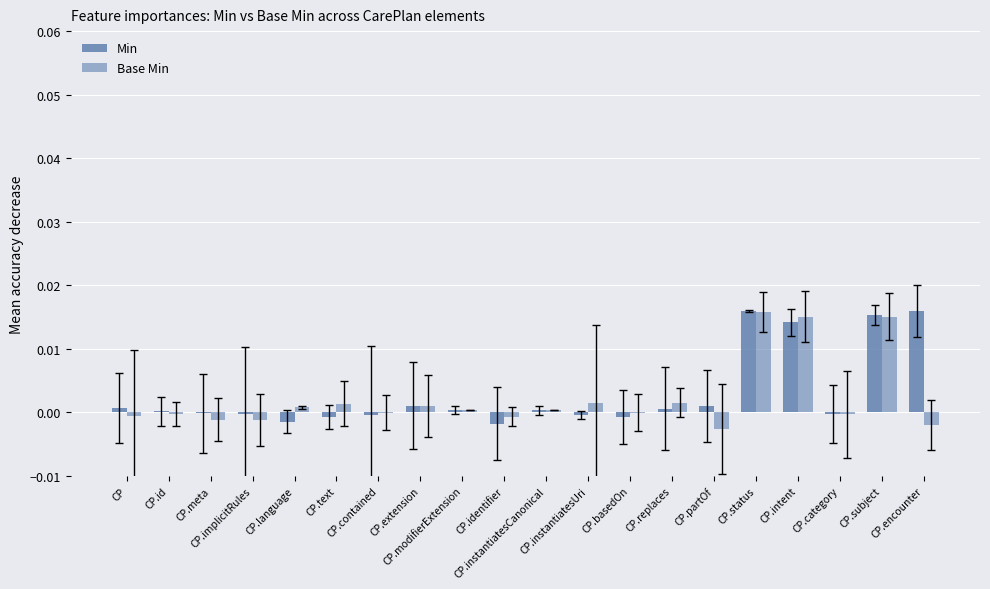

How many series are shown in this chart?

2